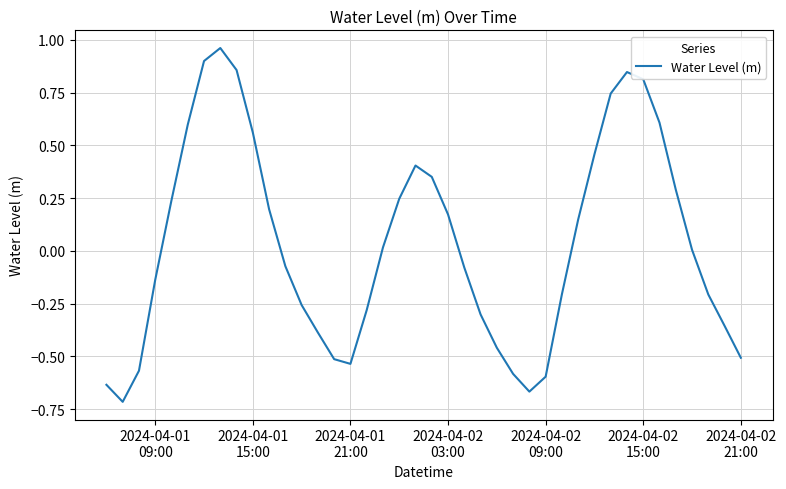

True or false: there are more than 1 points higher than both neighbors.

True